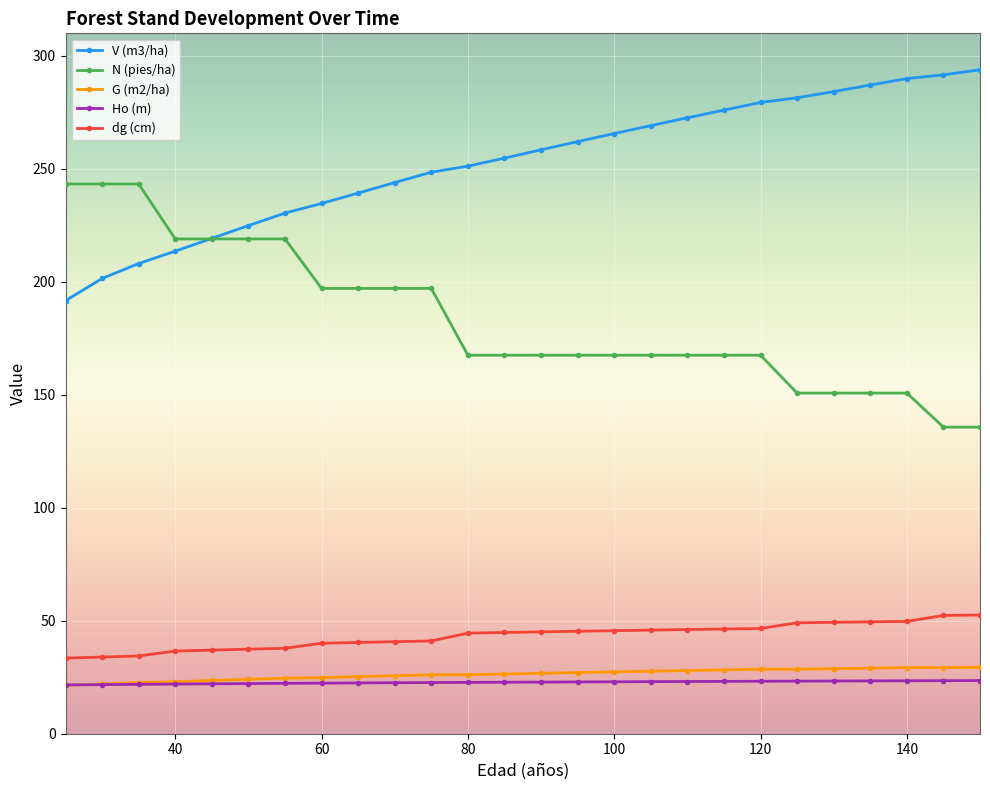

True or false: dg (cm) and V (m3/ha) intersect in this chart.

False